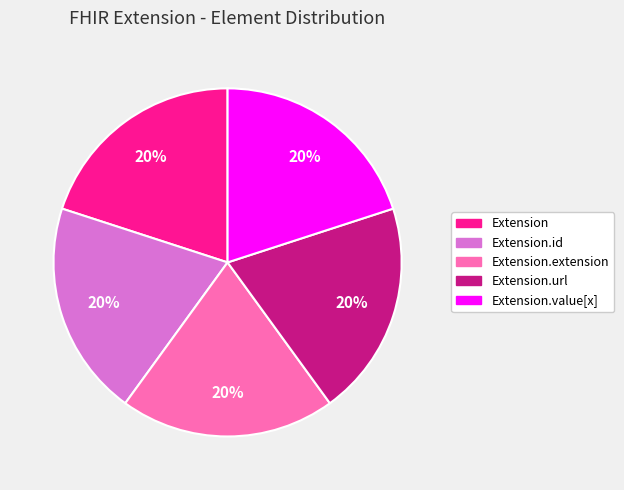

To the nearest percent, what is the average slice percentage?

20%